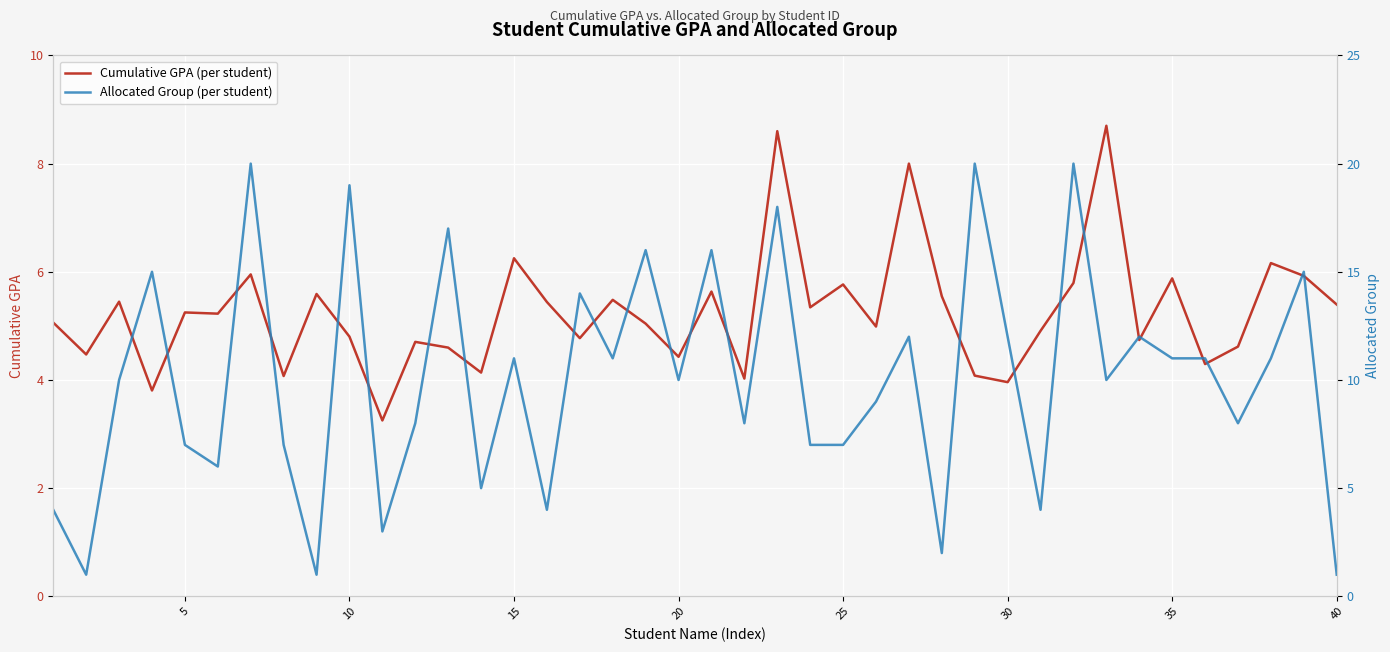

How many interior local peaks does the Allocated Group (per student) series have?

14